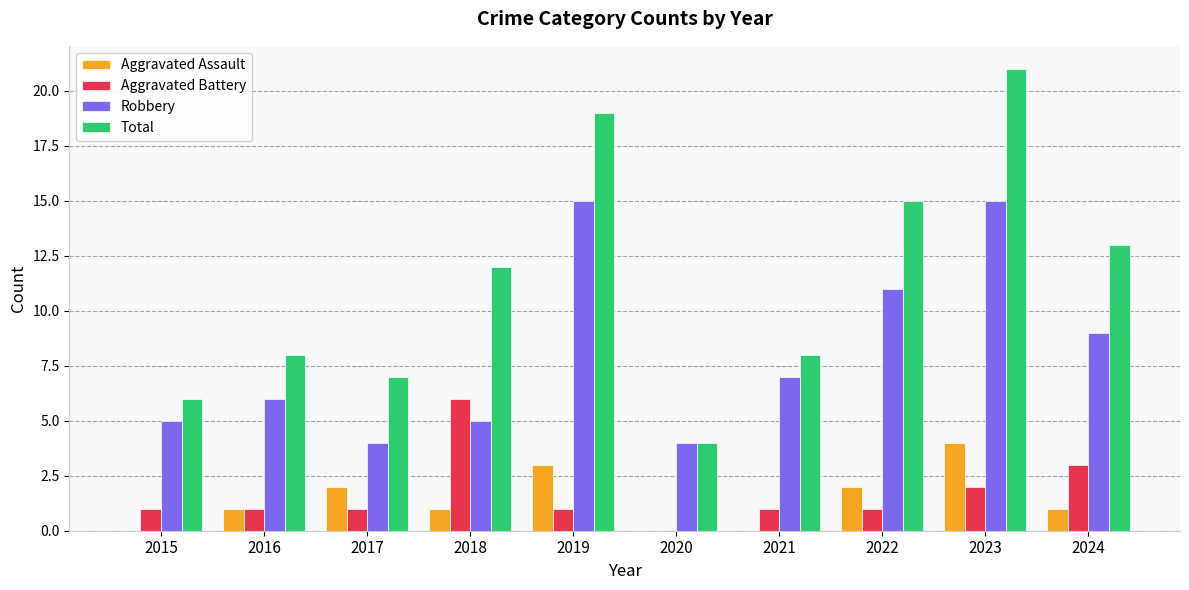

Which series changed the most between 2016 and 2023?

Total